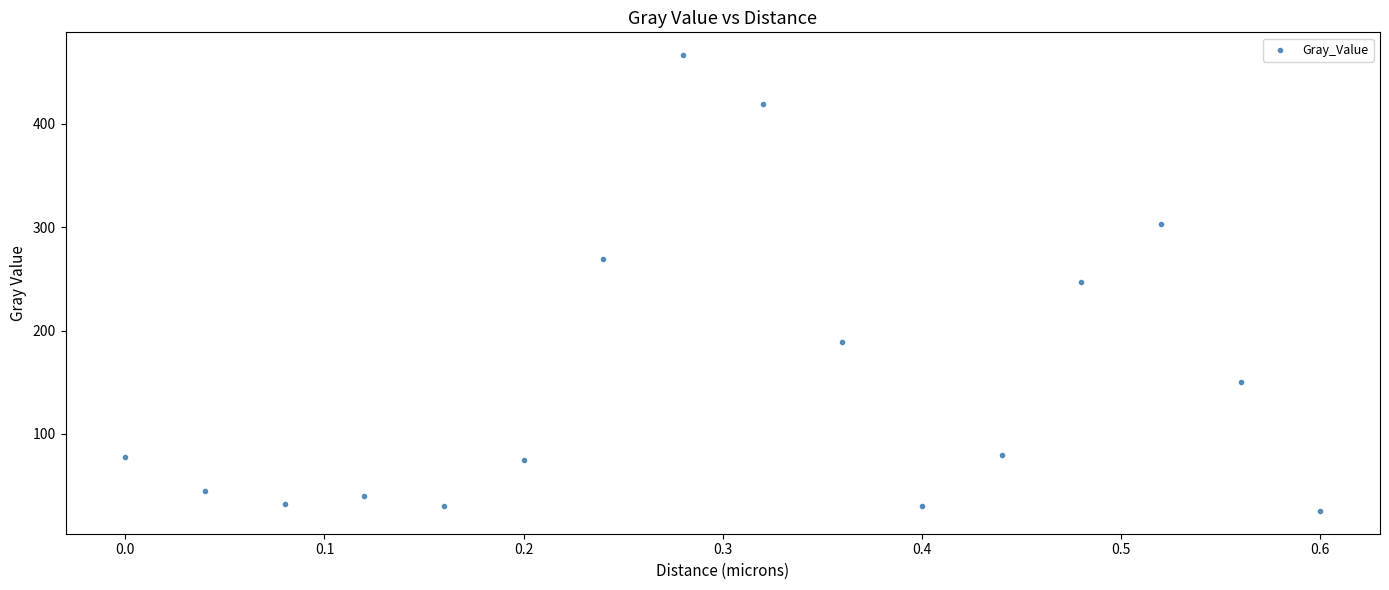

What is the range of Y values (max minus min)?

440.6